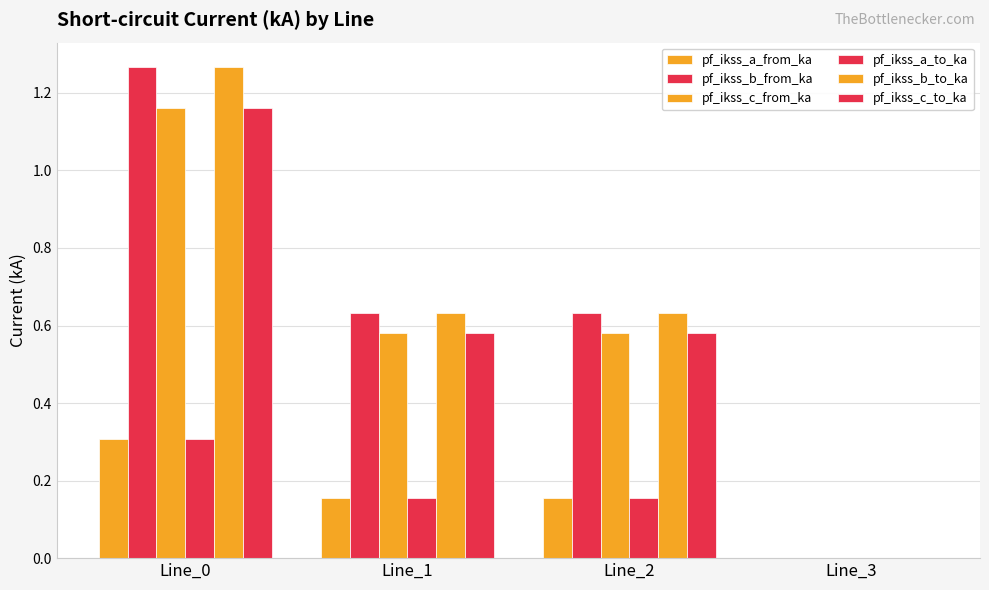

What is the sum of the pf_ikss_a_from_ka values at Line_0 and Line_3?

0.3